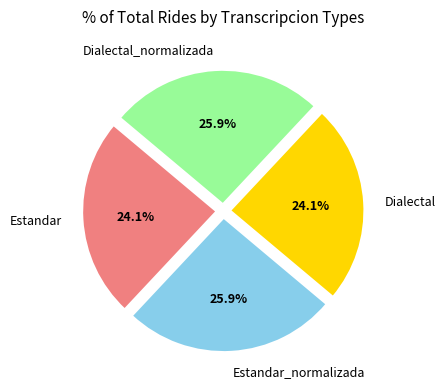

What is the ratio of the value at Estandar to the value at Dialectal?

1.0